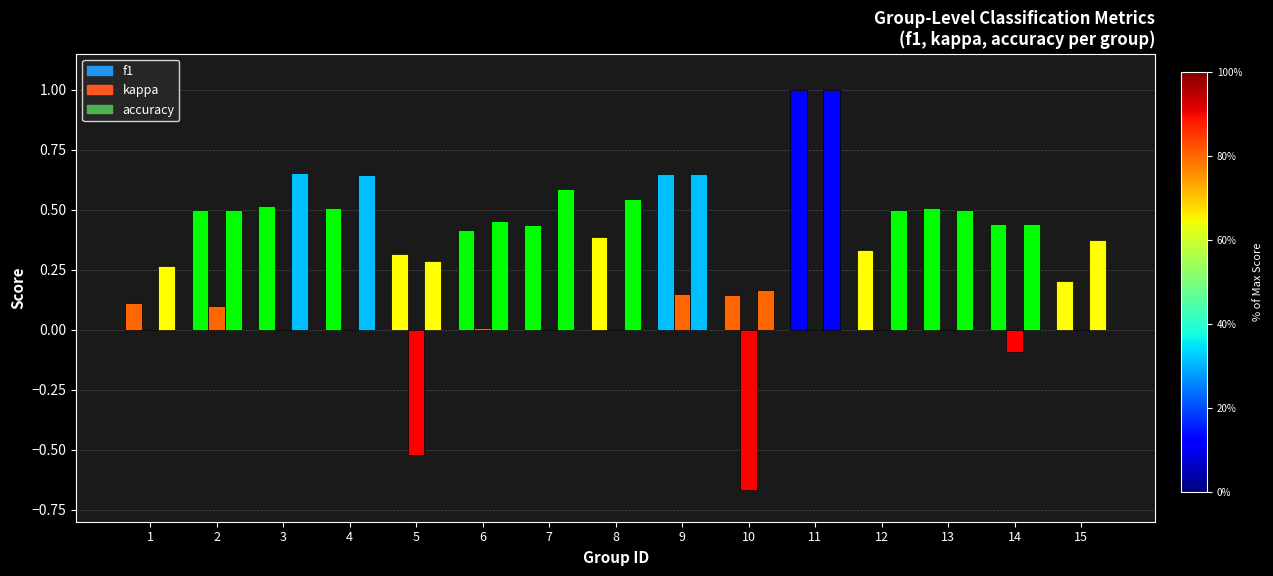

How many categories are shown in the chart?

15